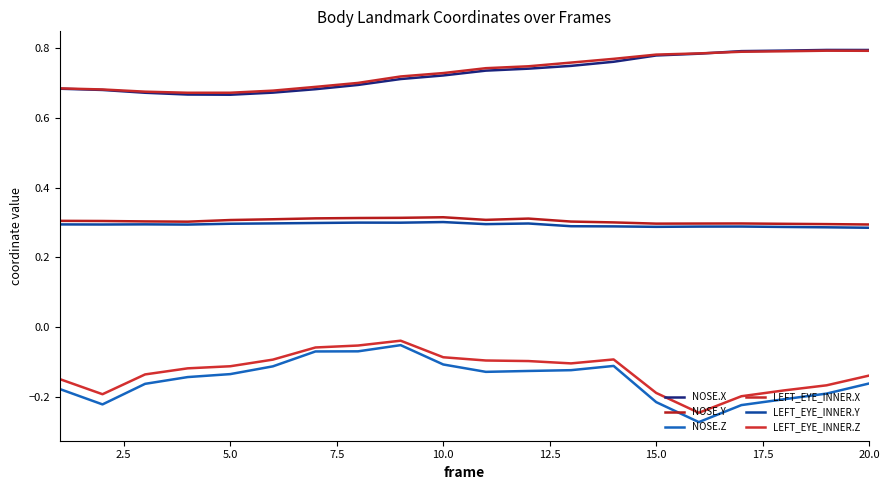

Does the chart display data point markers on the line(s)?

No